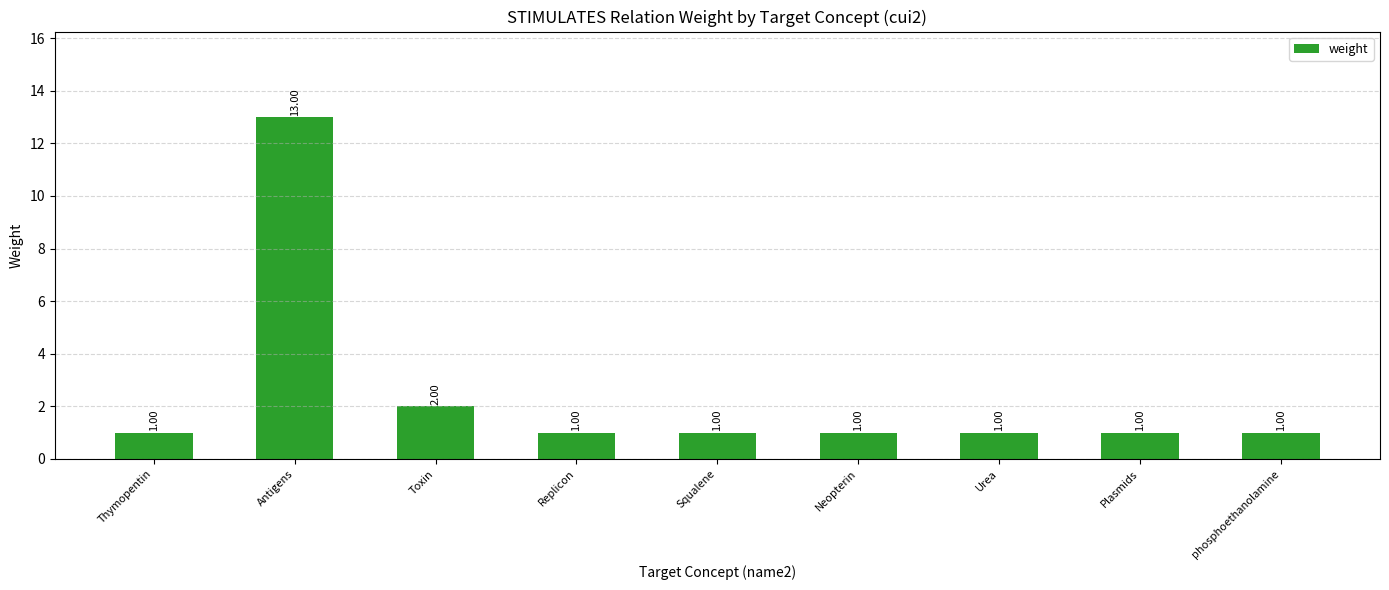

What is the label of the 9th bar from the right?

Thymopentin